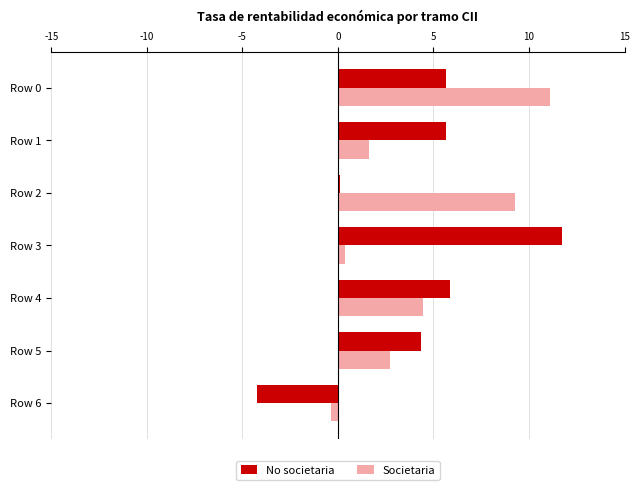

What is the difference between the highest and lowest values at Row 4?

1.4